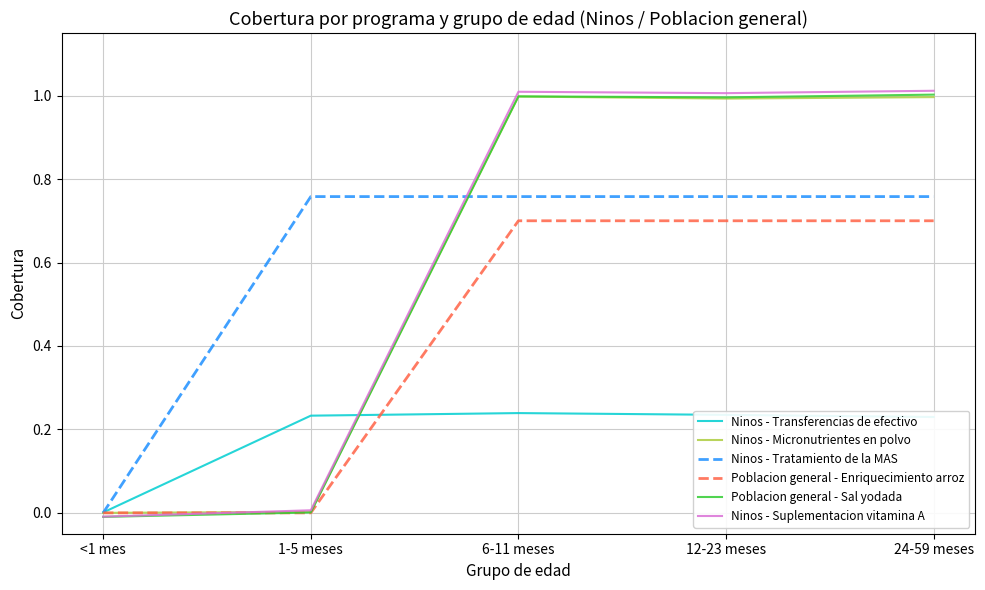

Is it true that Ninos - Suplementacion vitamina A equals 0.0 at 1-5 meses?

True